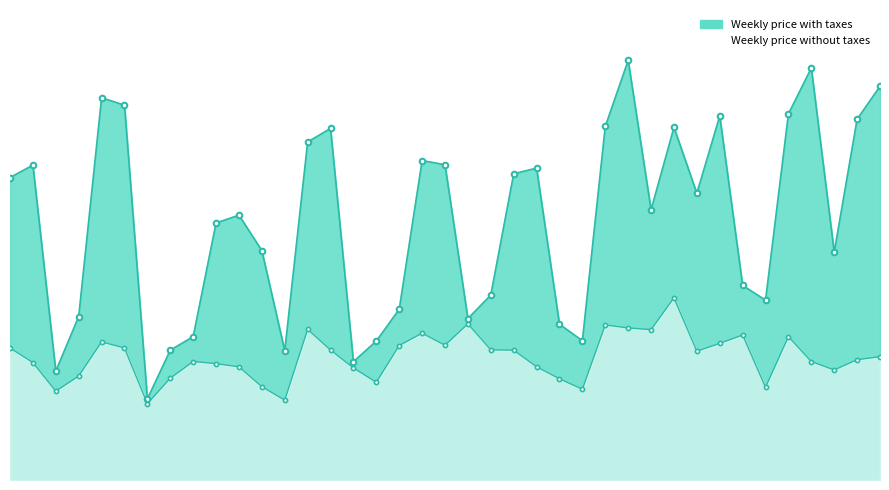

Which series has the widest spread of values?

Weekly price with taxes